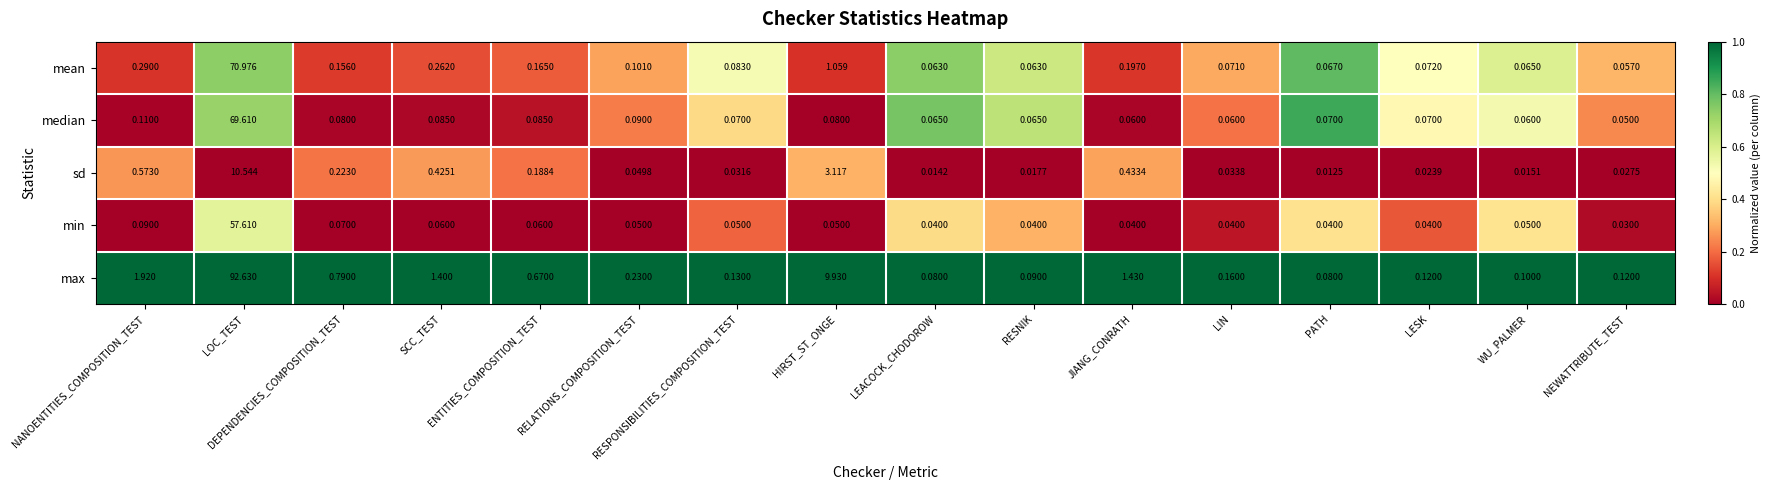

Which series has the largest total across all categories?

max